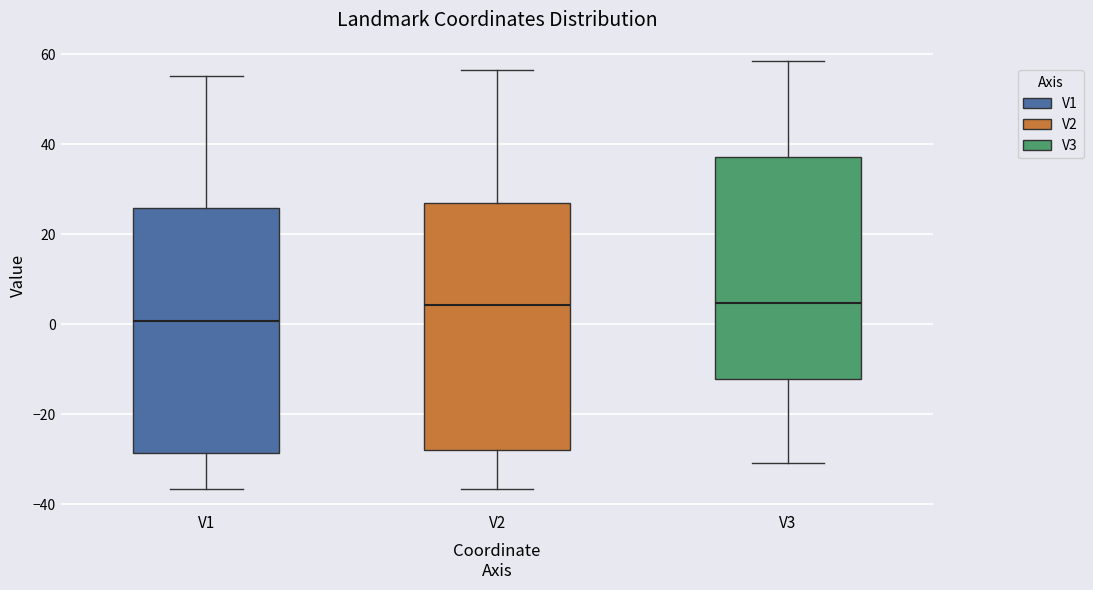

Where does the upper whisker of the box for V3 end on the y-axis? The values are not printed on the chart, so give them approximately, as read against the axis.

58